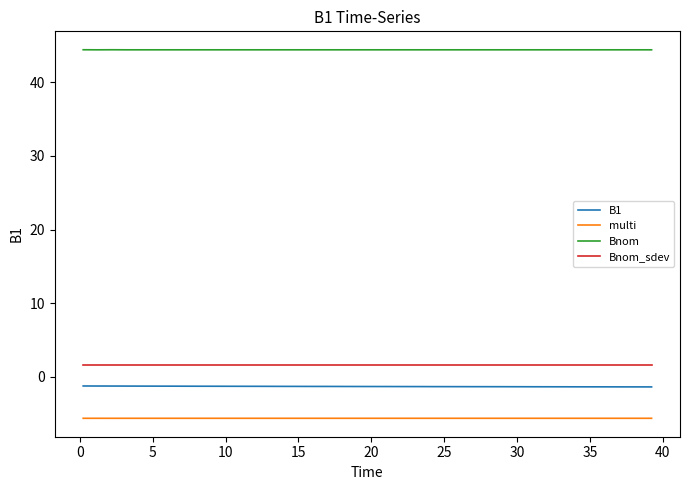

True or false: Bnom_sdev and multi cross at least once.

False